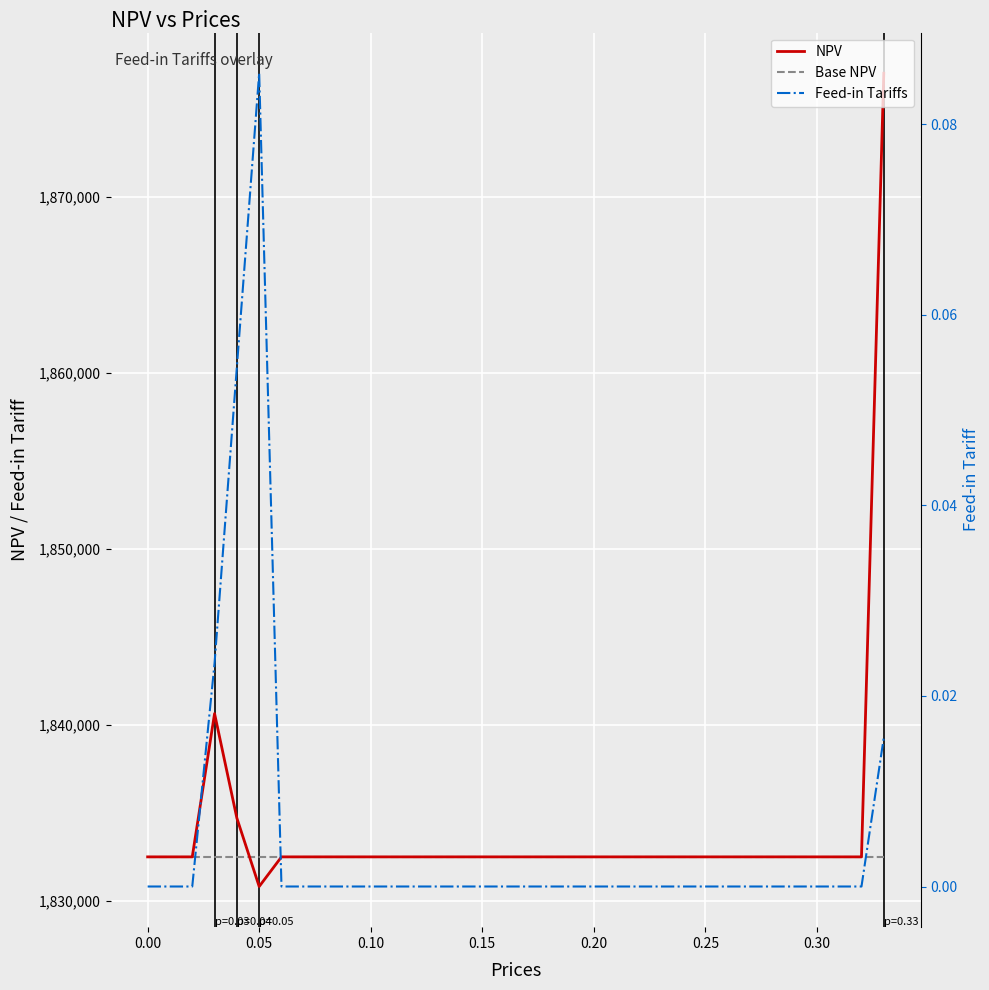

True or false: Base NPV has more than 0 interior local peaks.

False